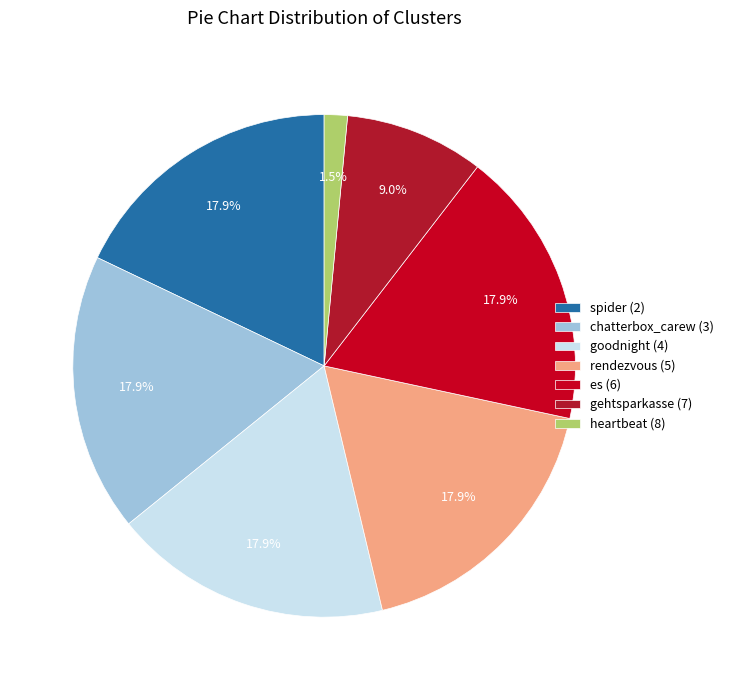

How many slices are in this pie chart?

7